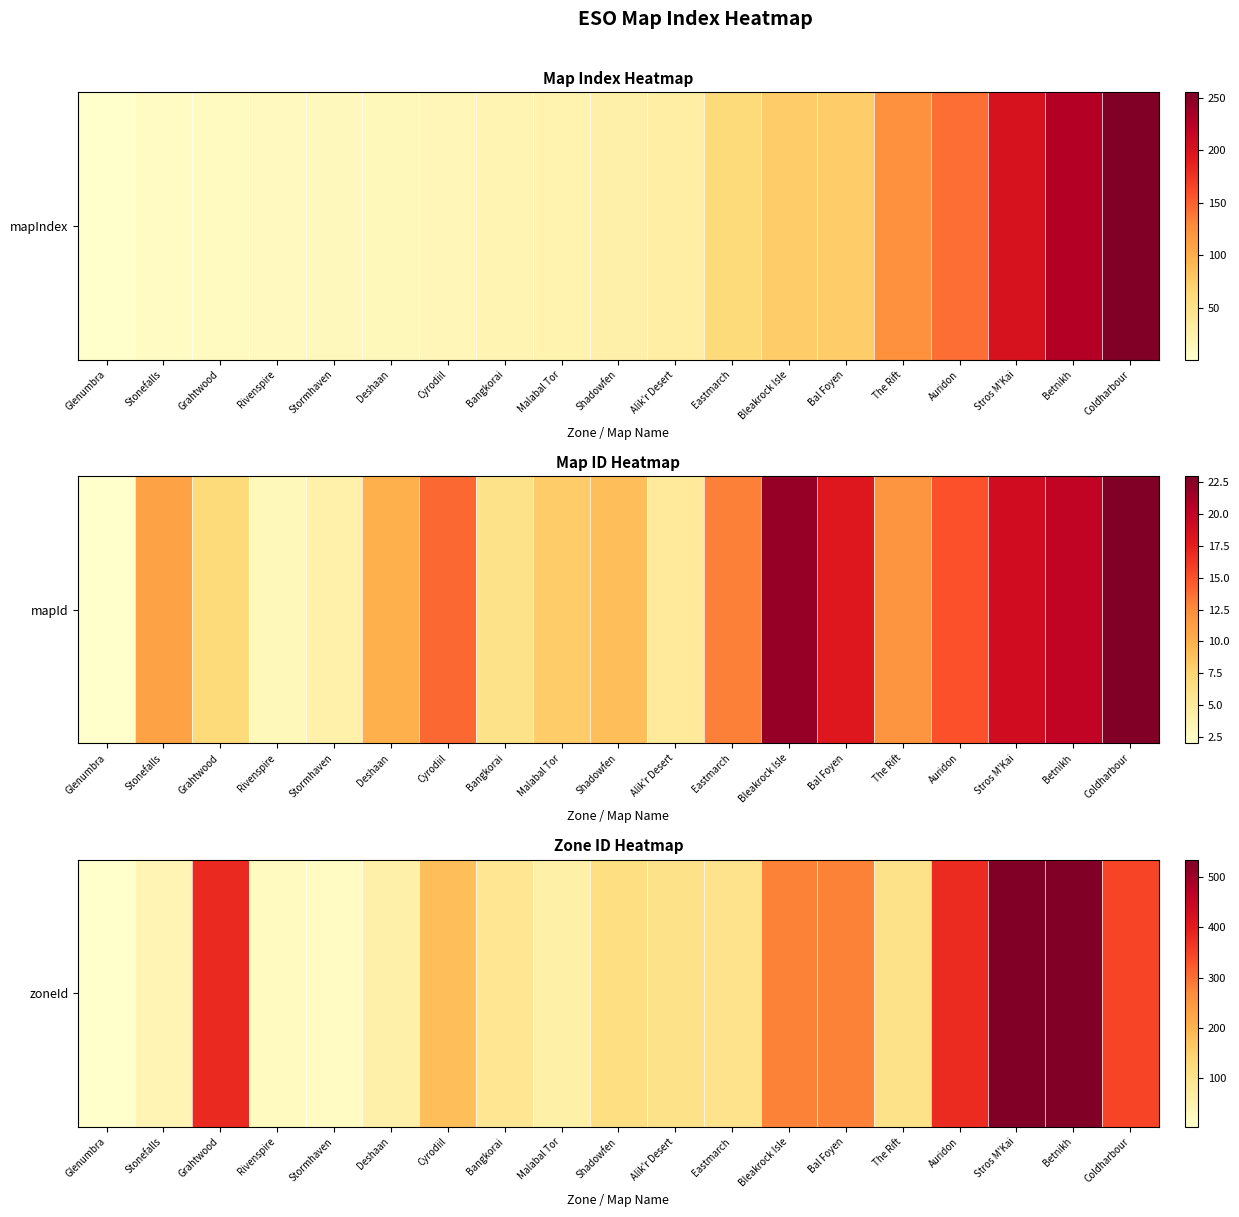

Rank the categories by value from highest to lowest.

Betnikh, Stros M'Kai, Grahtwood, Auridon, Coldharbour, Bal Foyen, Bleakrock Isle, Cyrodiil, Shadowfen, Alik'r Desert, The Rift, Eastmarch, Bangkorai, Malabal Tor, Deshaan, Stonefalls, Rivenspire, Stormhaven, Glenumbra